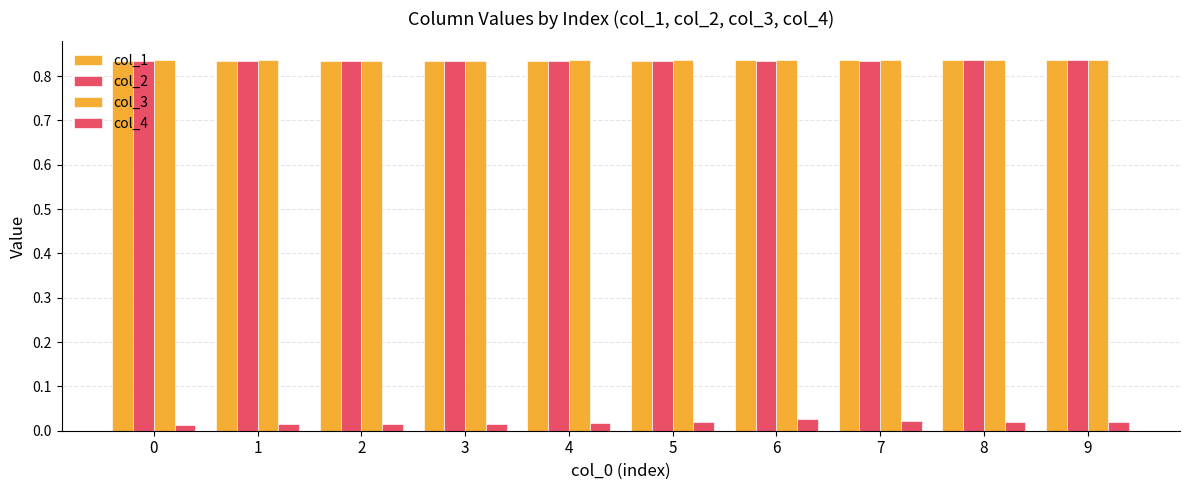

How many categories are shown in the chart?

10